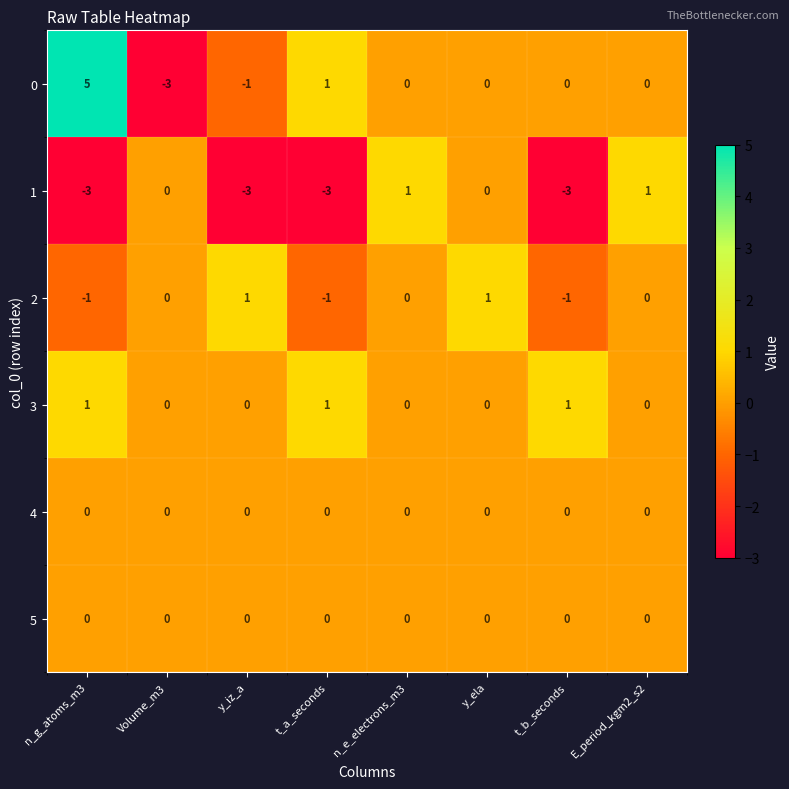

What is the minimum value shown in the chart?

-3